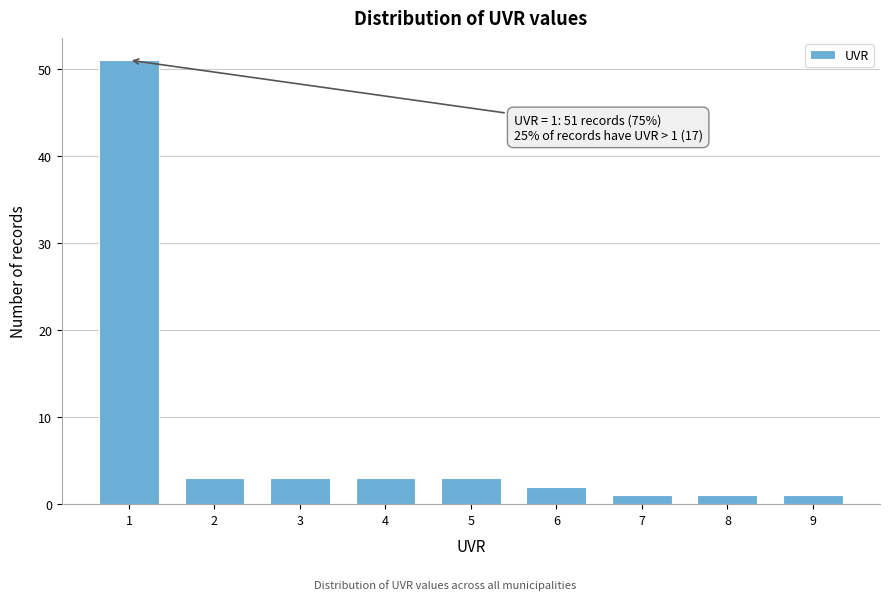

Reading right to left, what are all the values shown in this chart?

1	1	1	2	3	3	3	3	51